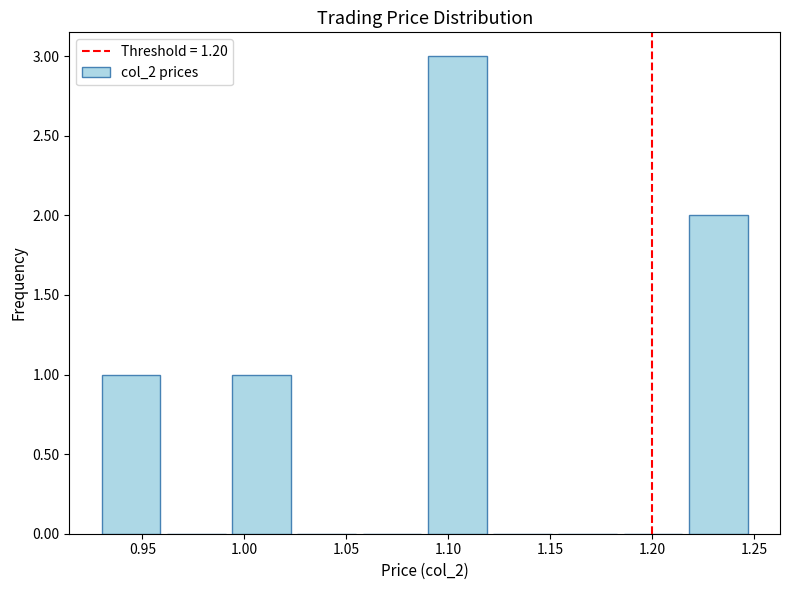

Reading left to right, list every bar in this chart as the range it spans on the x-axis followed by its height. Neither the bar edges nor the heights are printed on the chart, so give them approximately, as read against the axes.

0.930 to 0.962: 1
0.962 to 0.994: 0
0.994 to 1.026: 1
1.026 to 1.058: 0
1.058 to 1.090: 0
1.090 to 1.122: 3
1.122 to 1.154: 0
1.154 to 1.186: 0
1.186 to 1.218: 0
1.218 to 1.250: 2